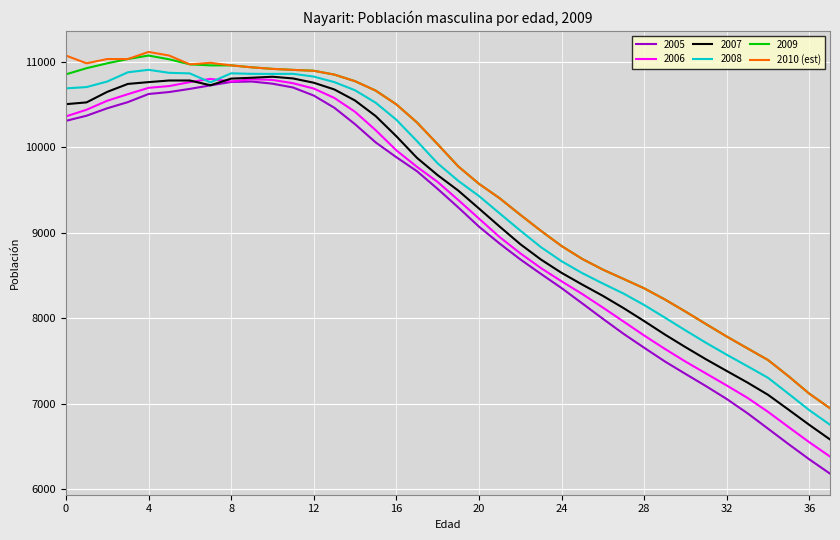

What is the minimum value shown in the chart?

6183